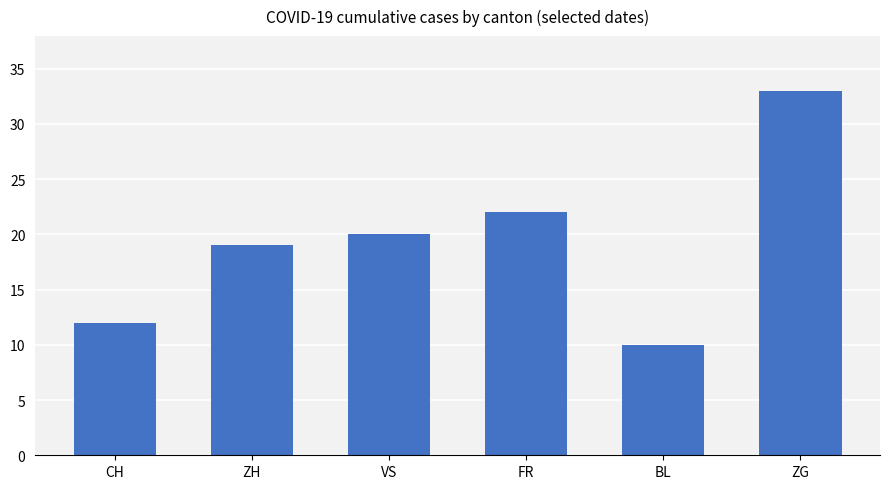

What is the change in value from ZH to VS?

+1